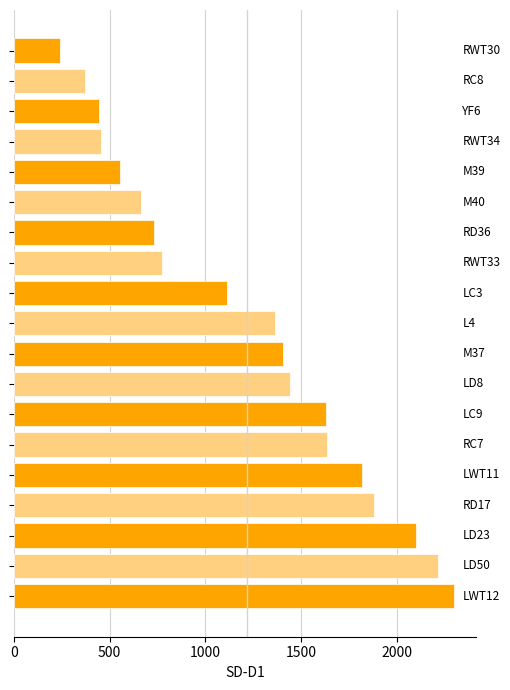

What is the average value?

1218.2